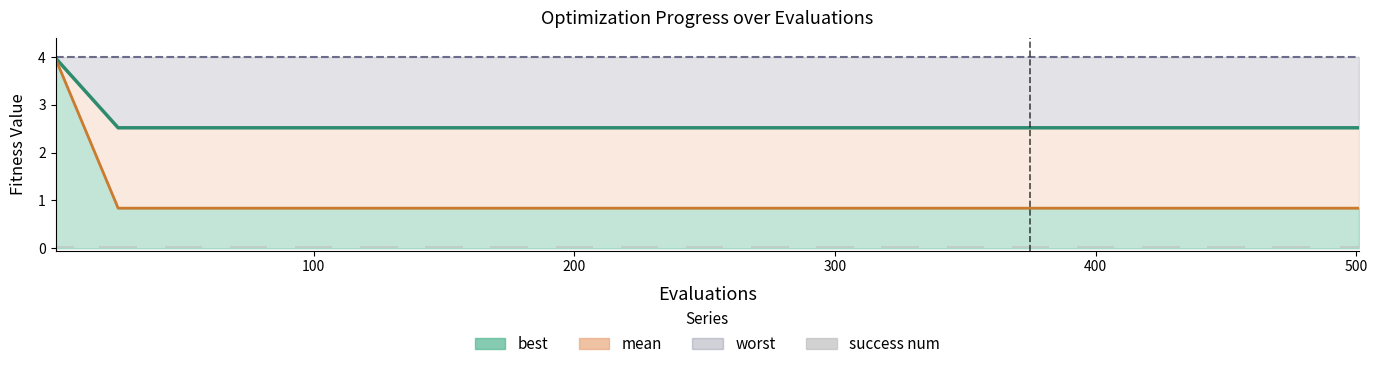

How many bars are there in total?

84